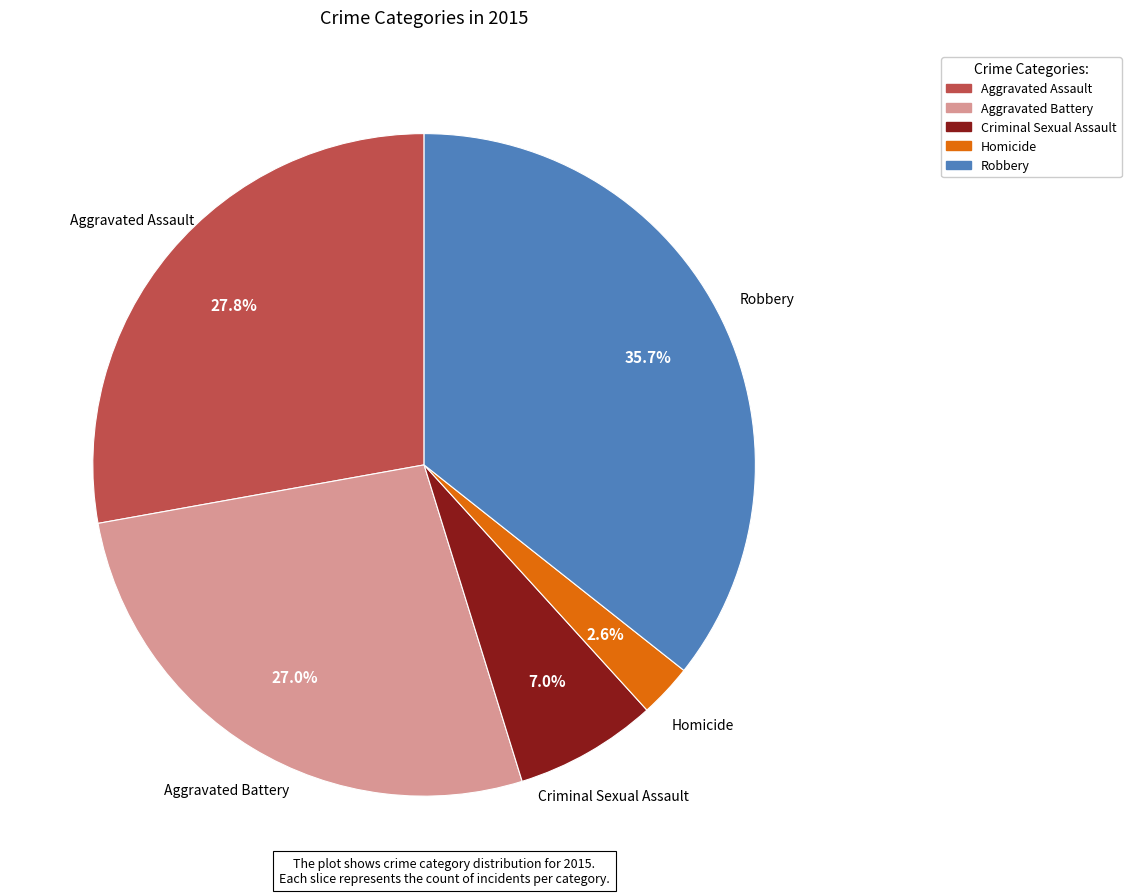

To the nearest percent, what percentage of the pie is Aggravated Assault?

28%